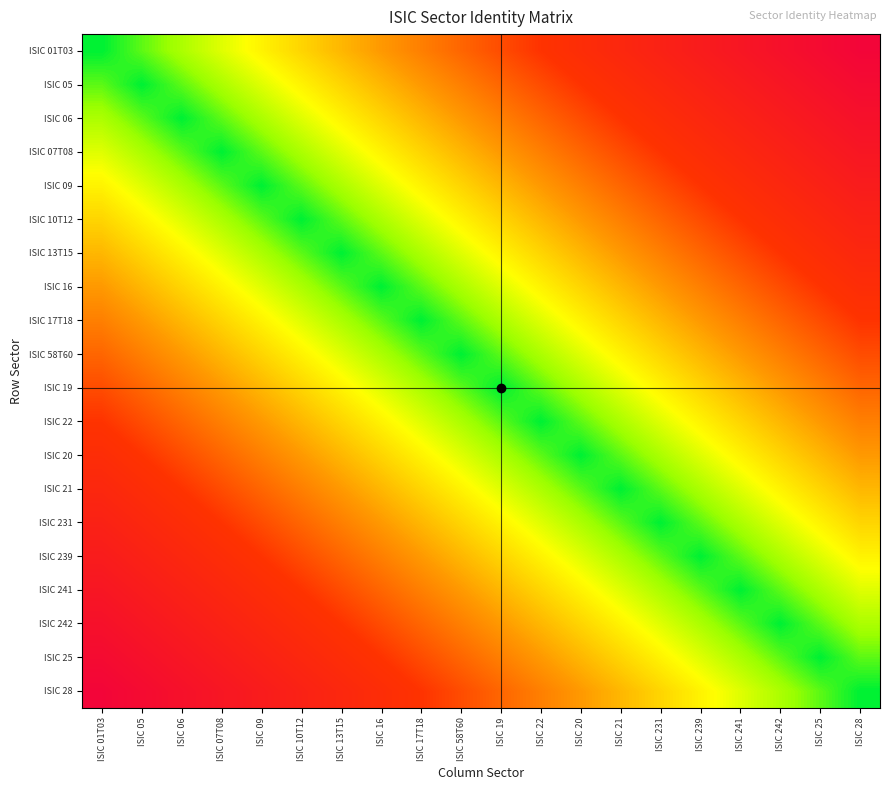

Count the number of data series in this chart.

20